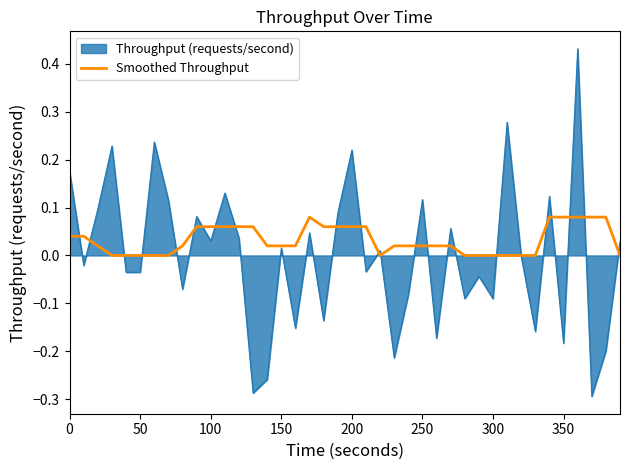

List the series in order of their overall mean, highest first.

Smoothed Throughput, Throughput (requests/second)